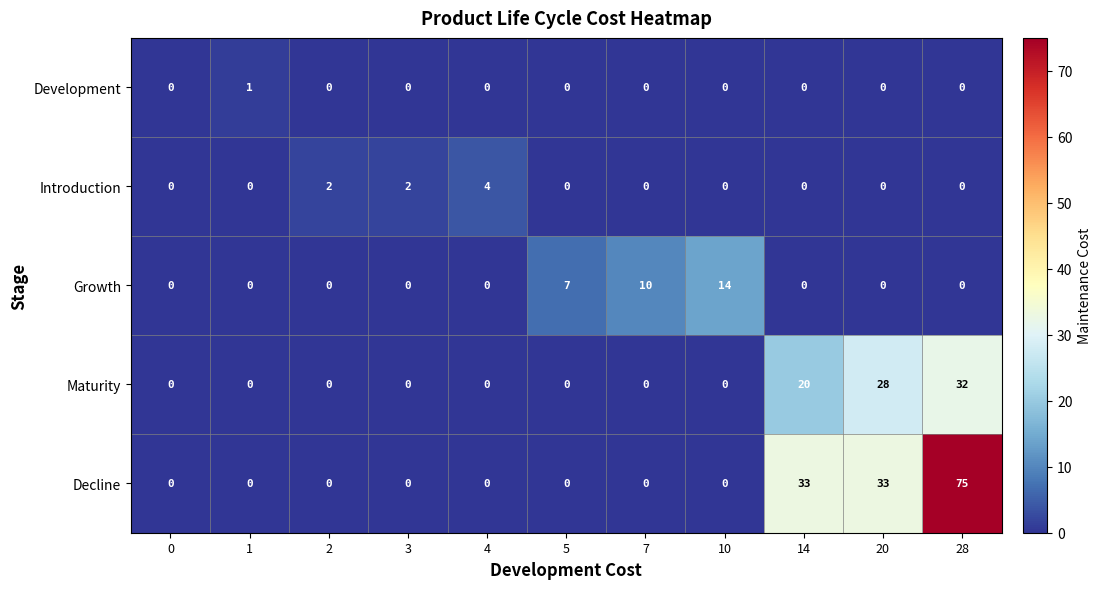

Which series has the largest total across all categories?

Decline